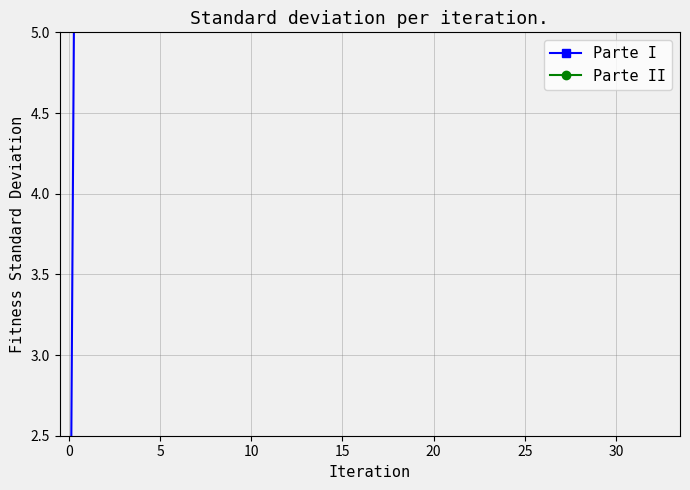

What is the value of the Parte II point at the 1st from the left?

17.9